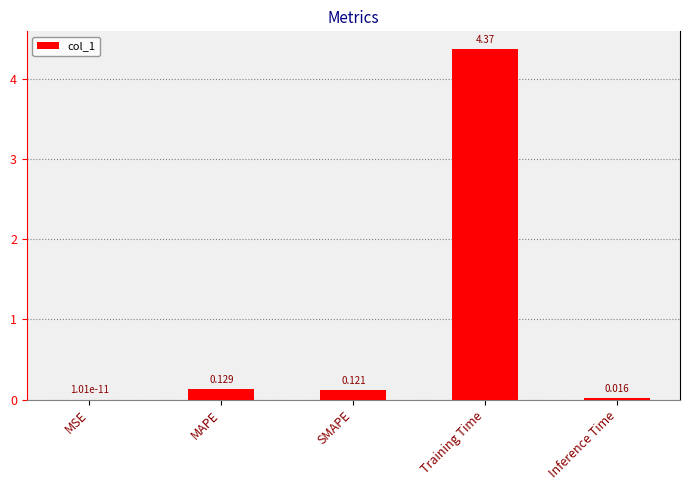

What is the average value?

0.9